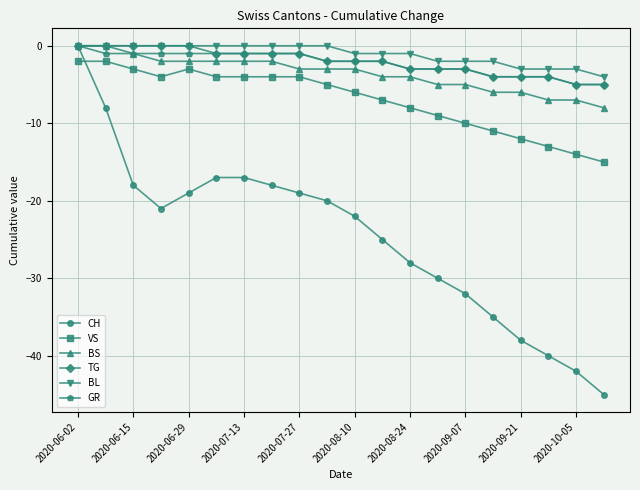

What is the lowest value of the VS series?

-15